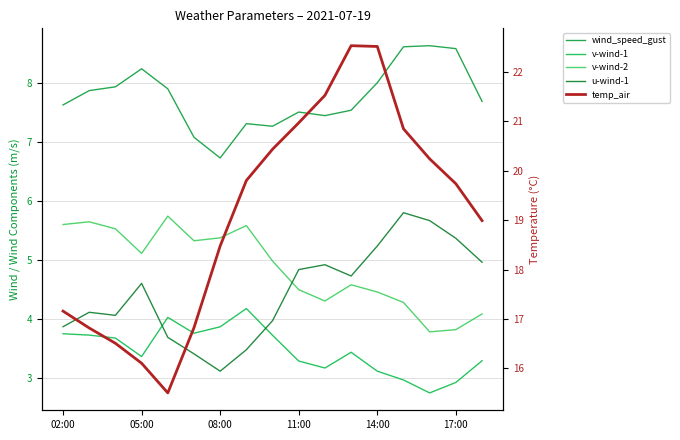

What is the total value across all series at 17:00?

40.4